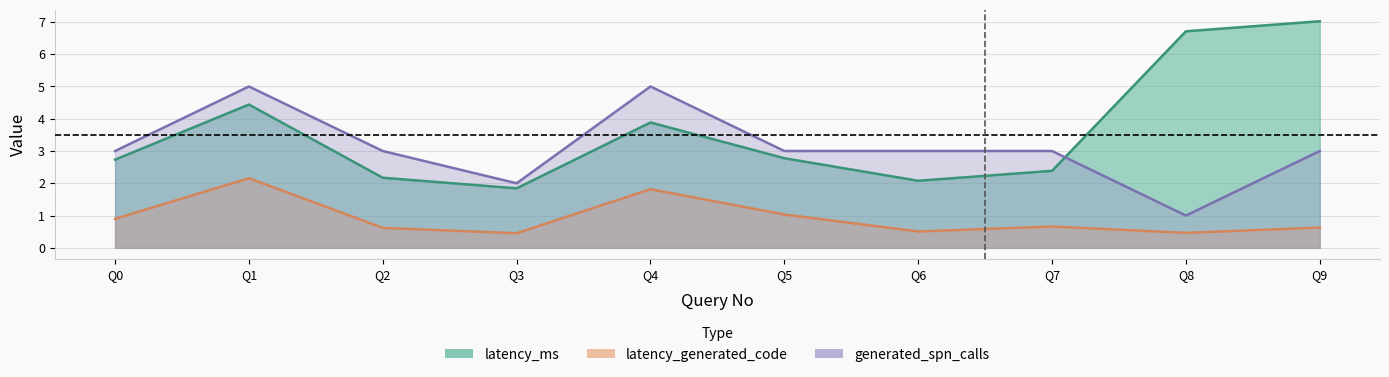

Reading left to right, list all the values displayed in this chart.

latency_ms: 0=2.7	1=4.4	2=2.2	3=1.8	4=3.9	5=2.8	6=2.1	7=2.4	8=6.7	9=7.0
latency_generated_code: 0=0.9	1=2.2	2=0.6	3=0.5	4=1.8	5=1.0	6=0.5	7=0.7	8=0.5	9=0.6
generated_spn_calls: 0=3.0	1=5.0	2=3.0	3=2.0	4=5.0	5=3.0	6=3.0	7=3.0	8=1.0	9=3.0